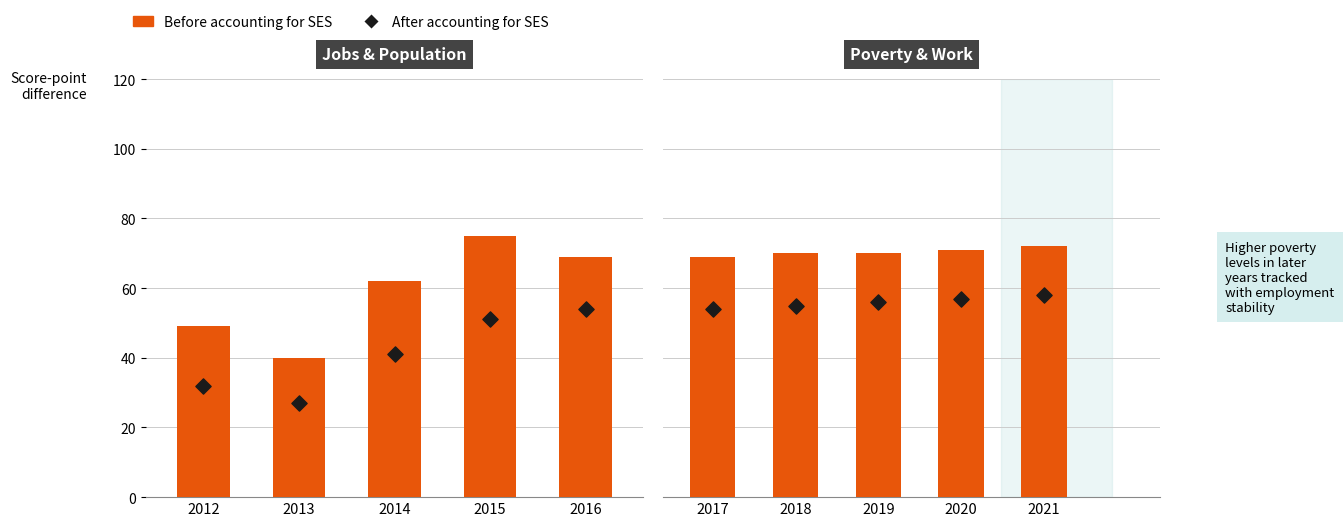

What are all the series names shown in the legend?

Before accounting for SES, After accounting for SES